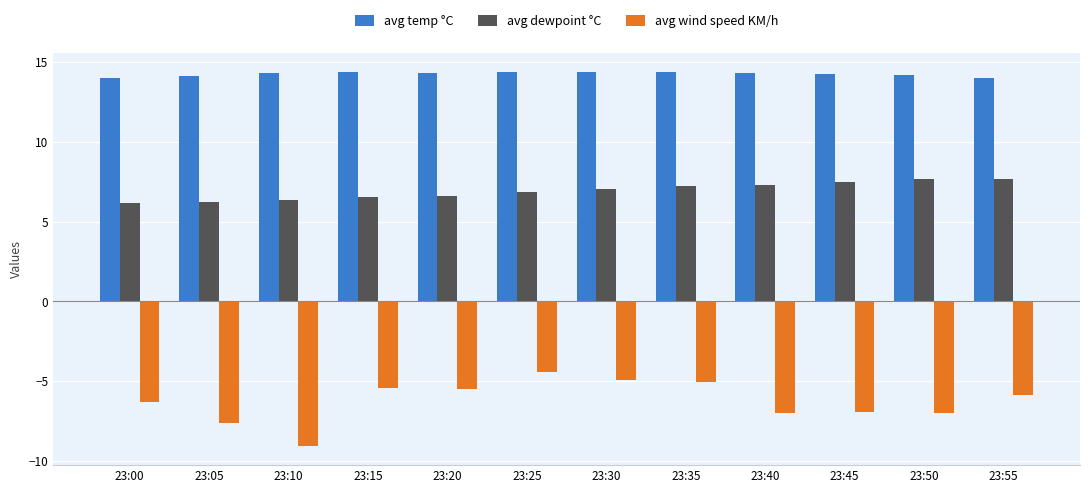

At how many categories does at least one series exceed 11?

12